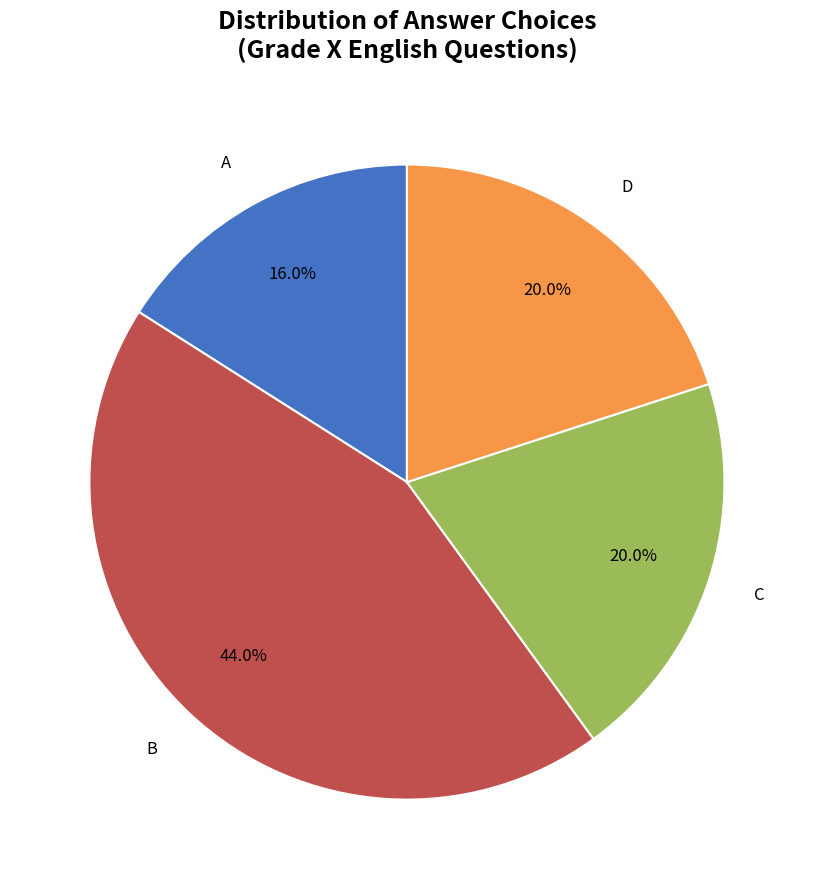

Is there any slice that represents more than half of the pie?

No